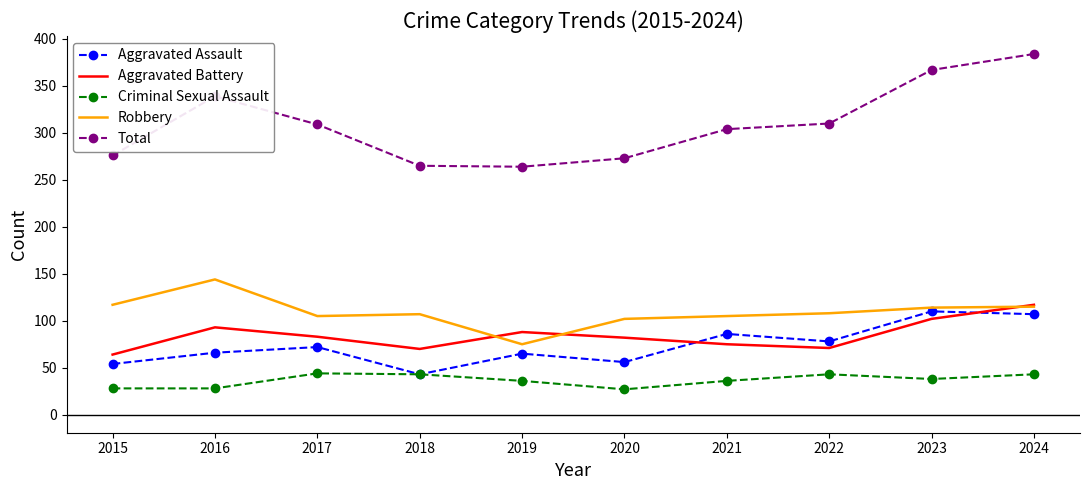

At 2020, list the series in order from smallest to largest.

Criminal Sexual Assault, Aggravated Assault, Aggravated Battery, Robbery, Total